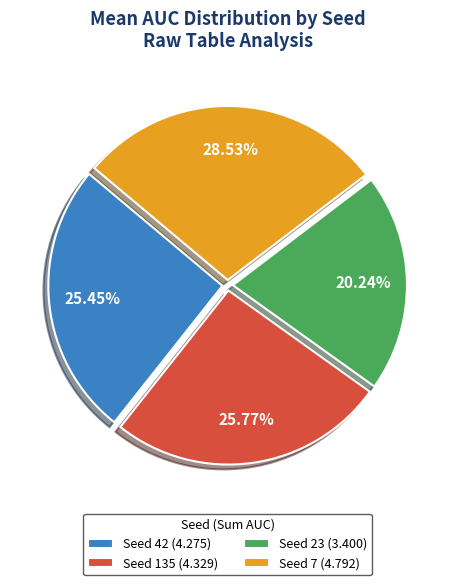

Combined, do Seed 23 (3.400) and Seed 42 (4.275) account for over 50%?

No